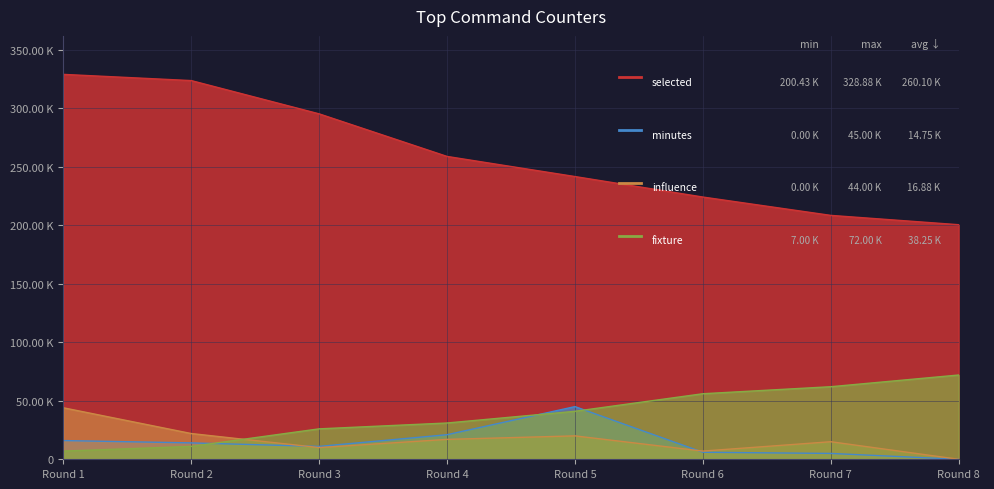

At which category is the sum across all series the highest?

Round 1